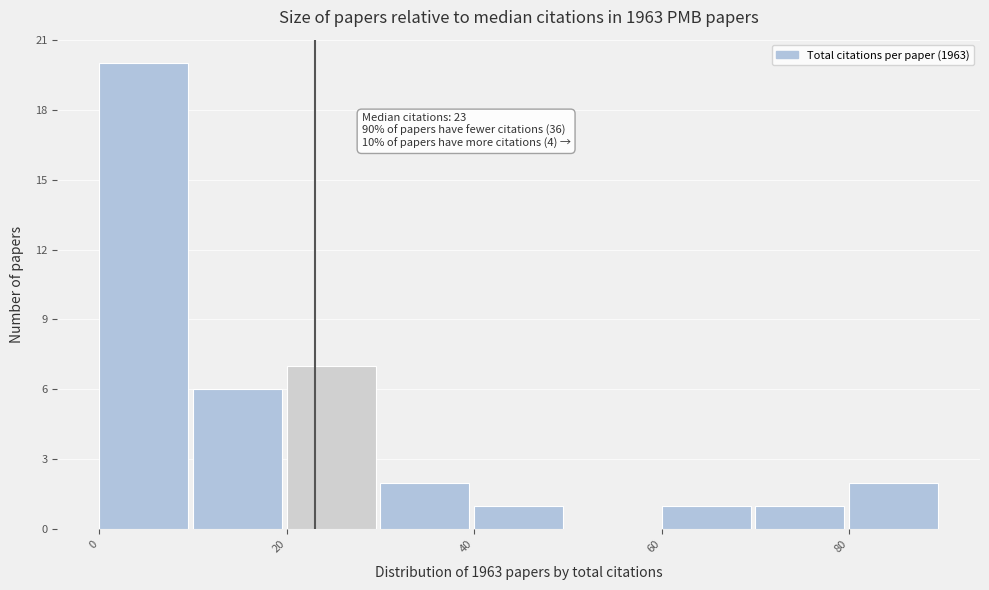

Over which range of the x-axis is the bar tallest?

0 to 10